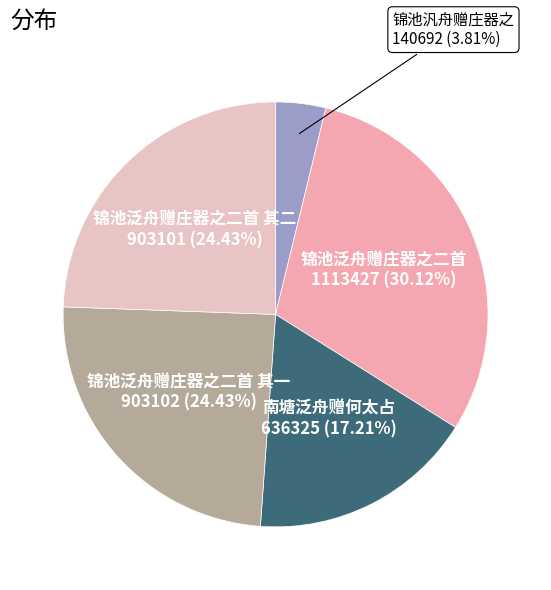

True or false: 锦池汎舟赠庄器之 accounts for 18% of the total.

False